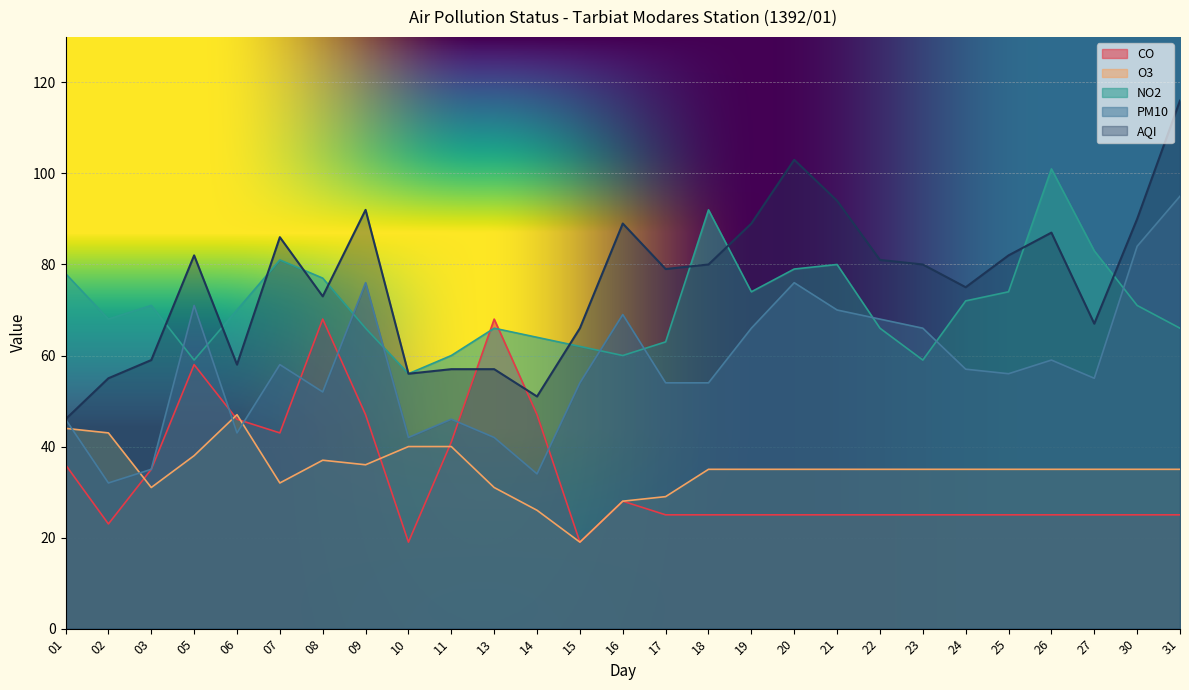

At how many categories does at least one series exceed 105?

1